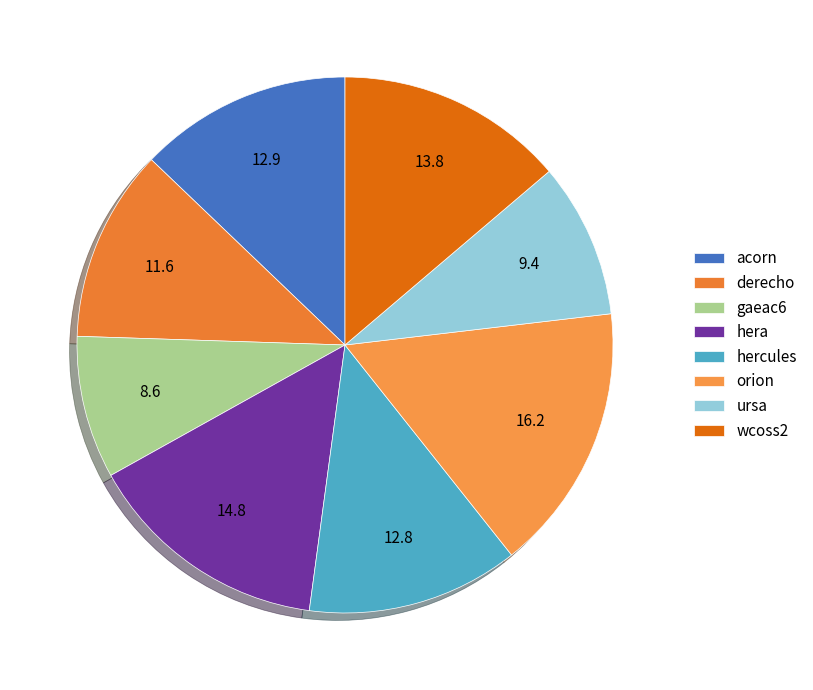

How many slices are in this pie chart?

8